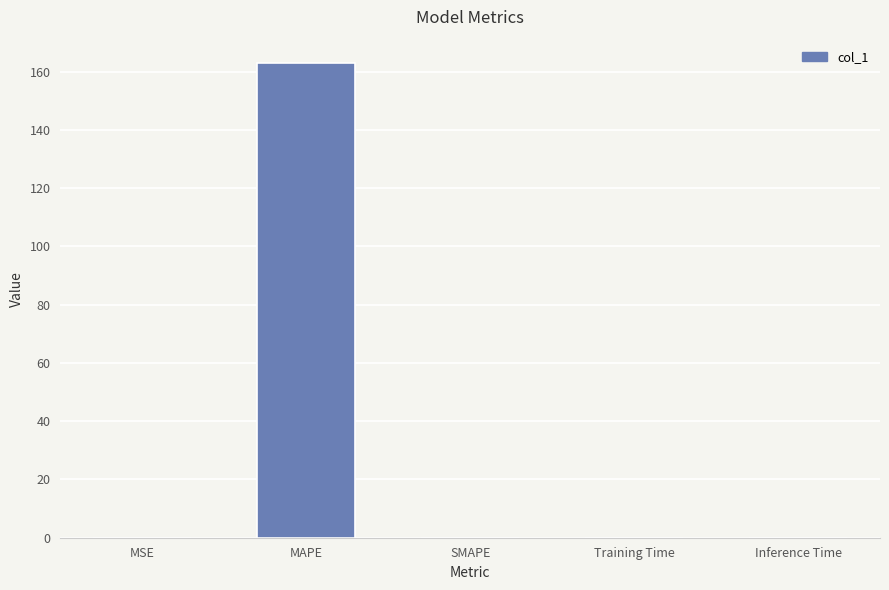

Is it true that the value at SMAPE is 0.0?

True